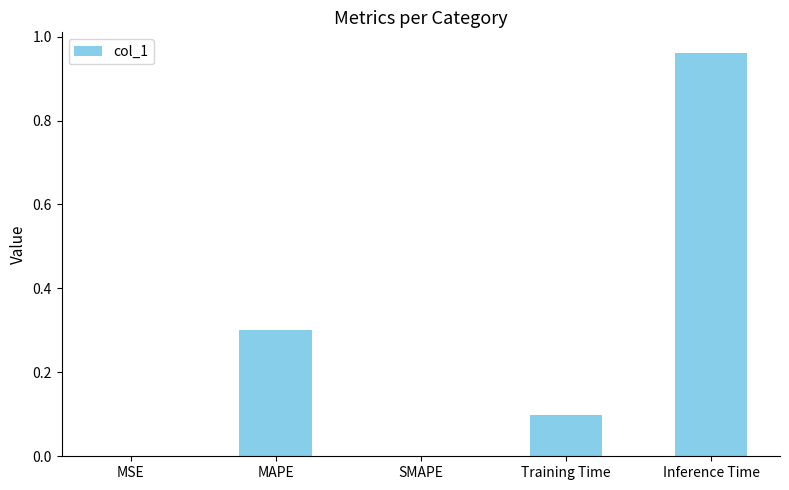

Which category has the highest value across all series?

Inference Time